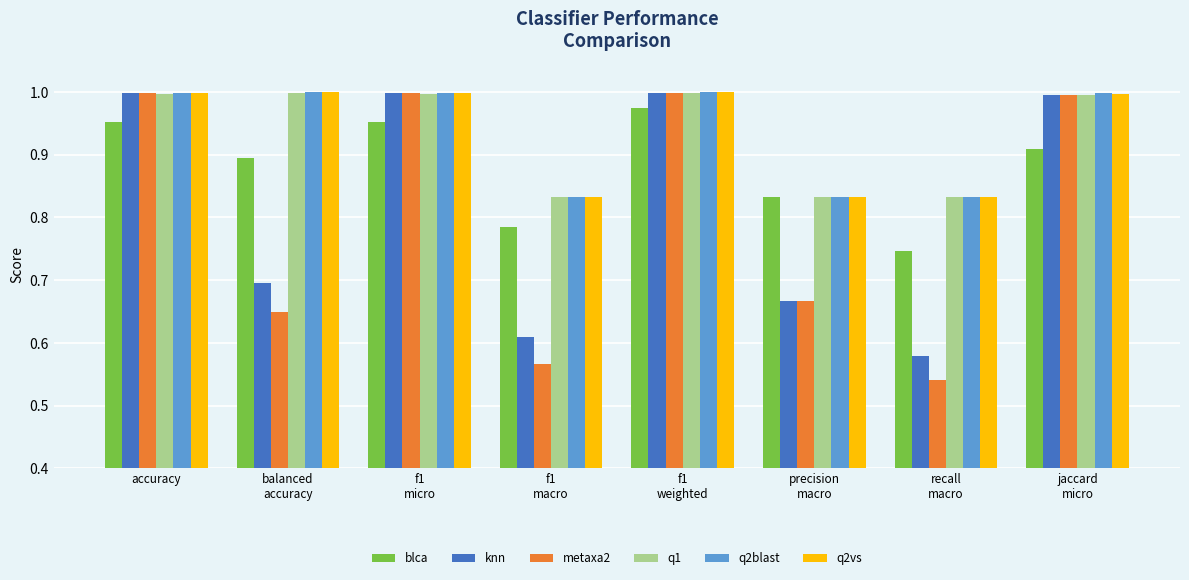

Which series has the largest range (max minus min)?

metaxa2